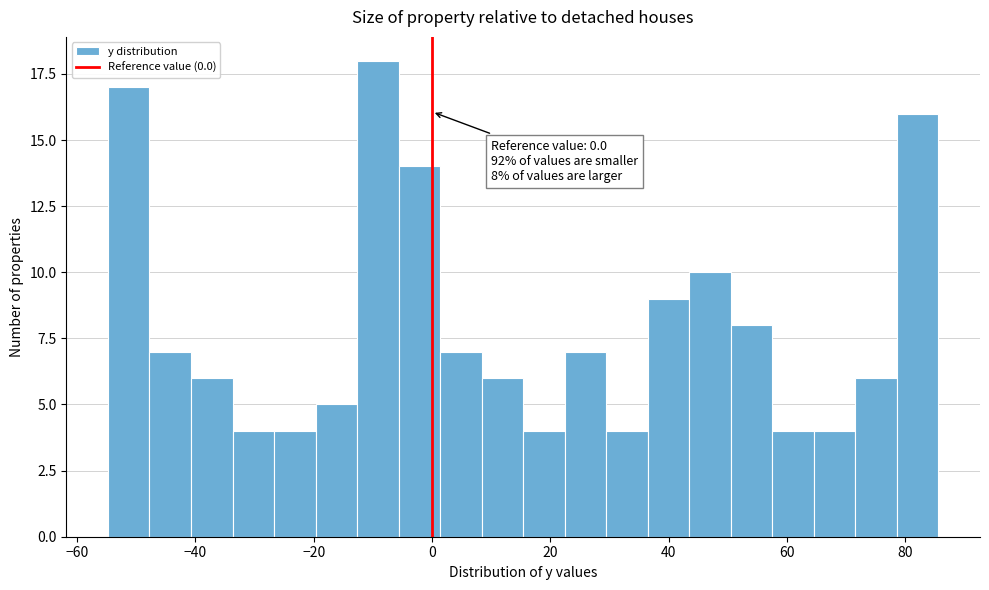

Read against the x-axis, roughly where is the centre of the tallest bar?

-10